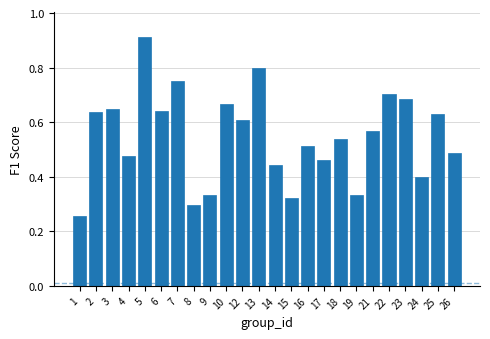

True or false: the data shows 0.1 at 9.

False